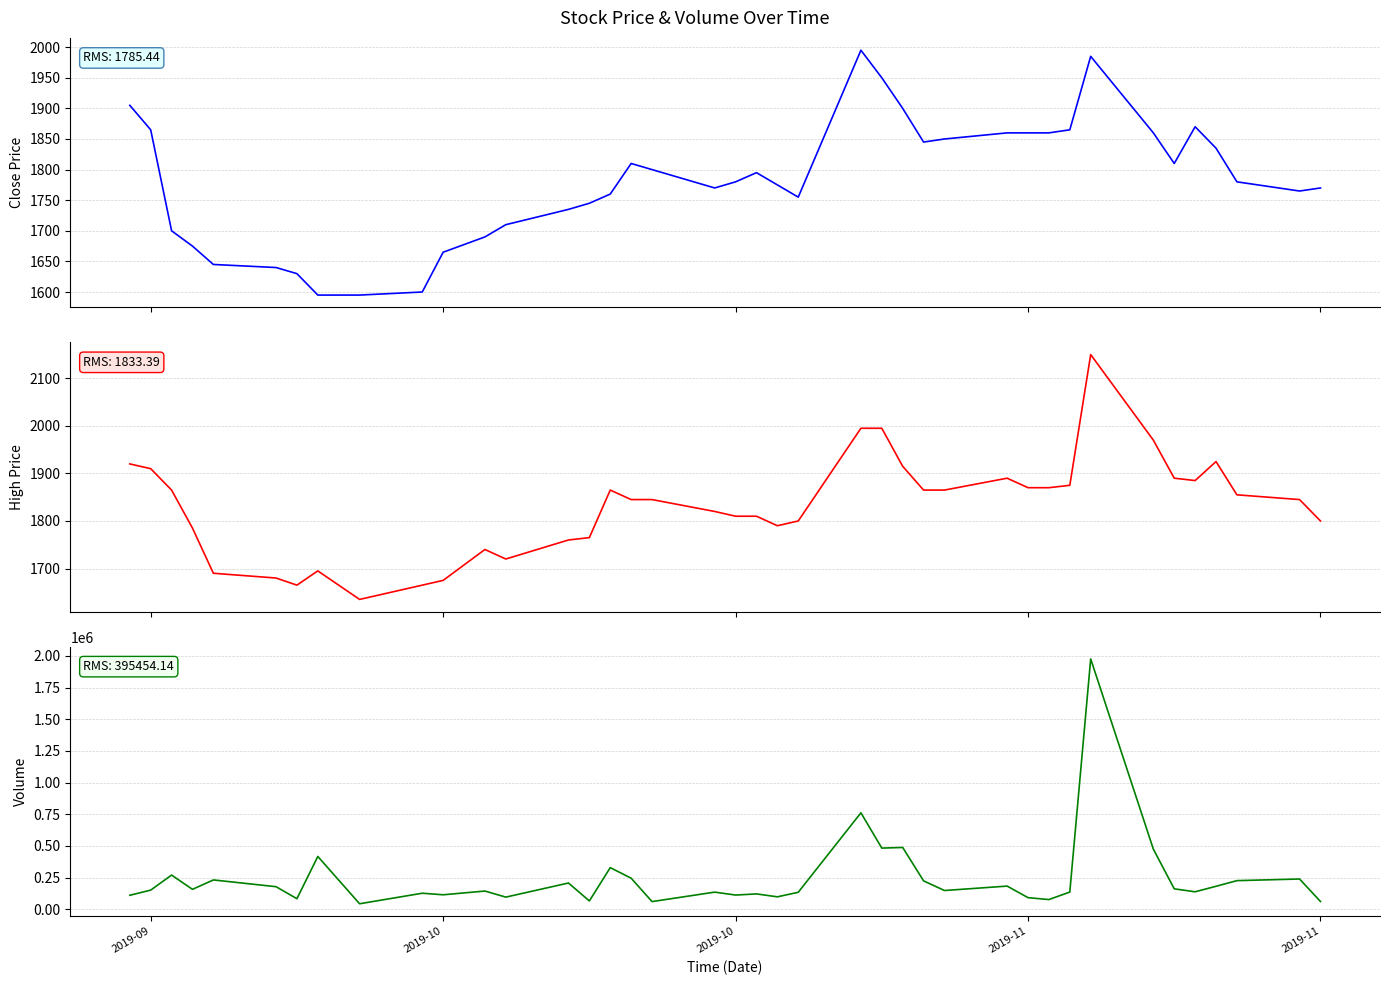

How many interior local peaks does the Close series have?

5